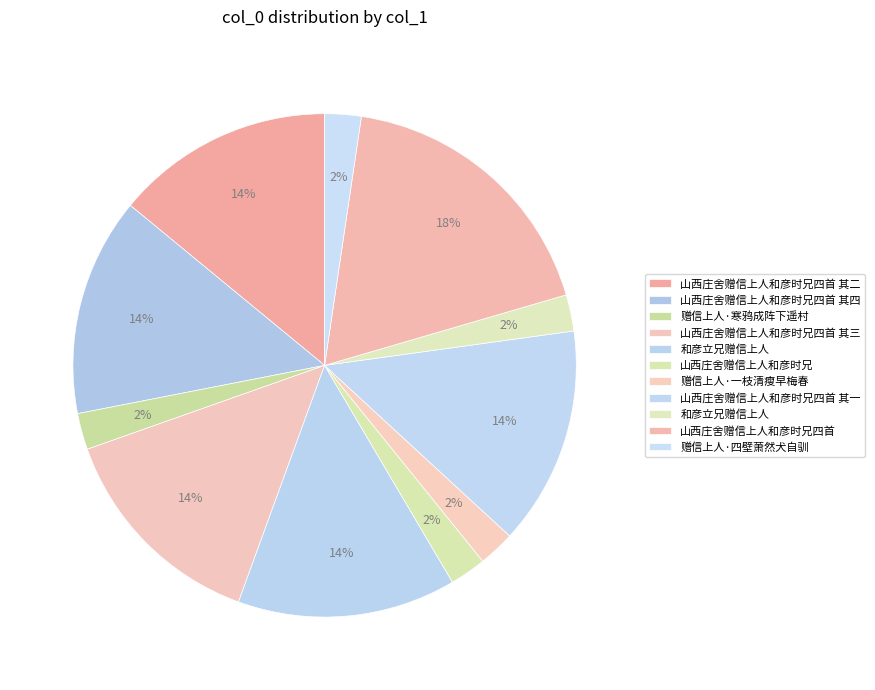

How many slices are in this pie chart?

11